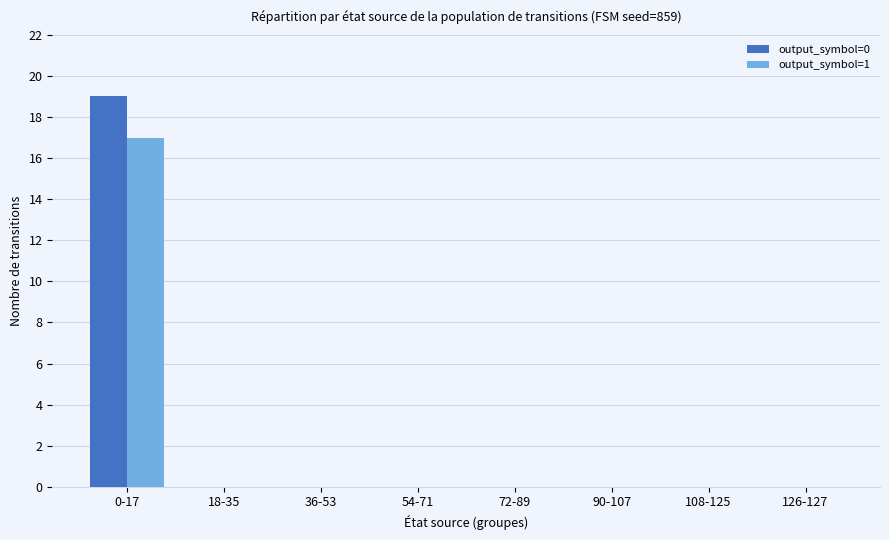

True or false: output_symbol=0 has a value of 7 at 36-53.

False